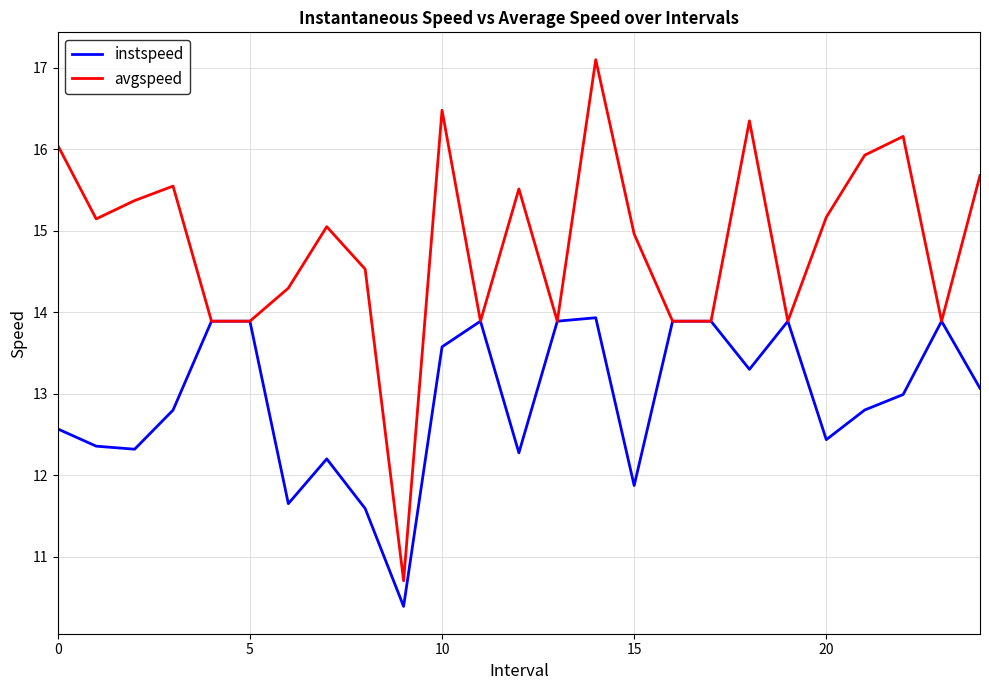

What is the smallest value displayed?

10.4